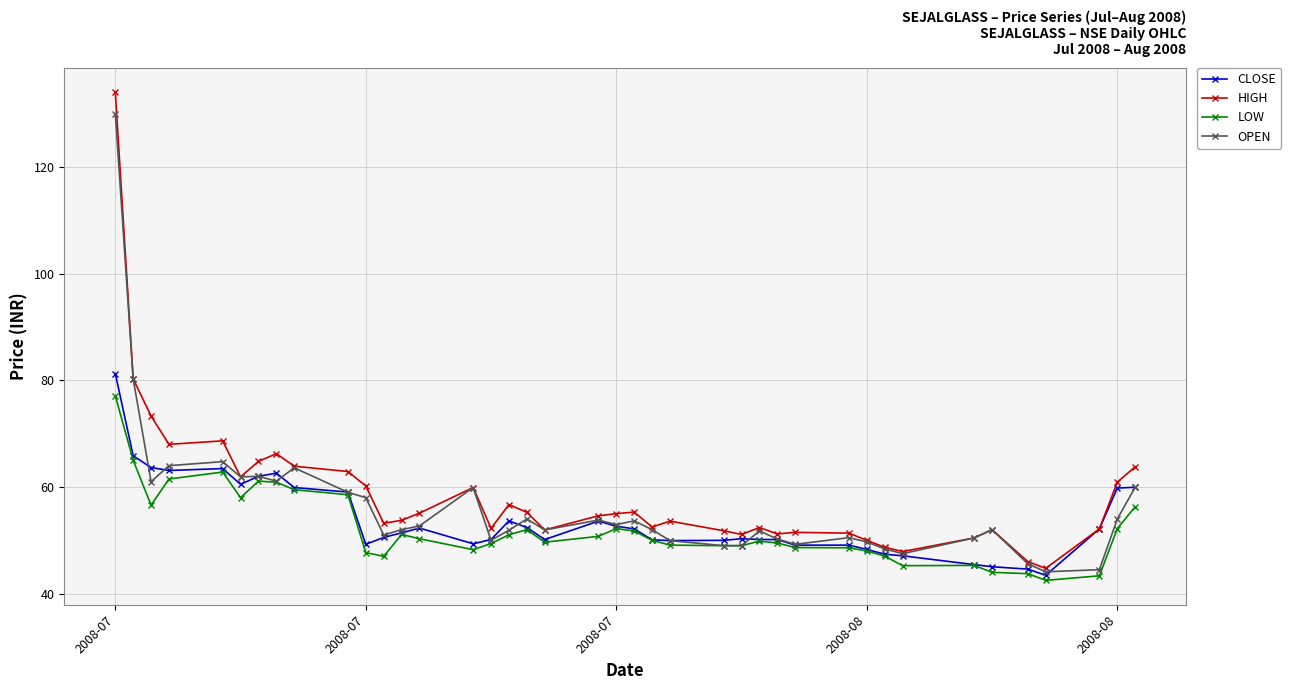

List the series in order of their peak value, lowest first.

LOW, CLOSE, OPEN, HIGH